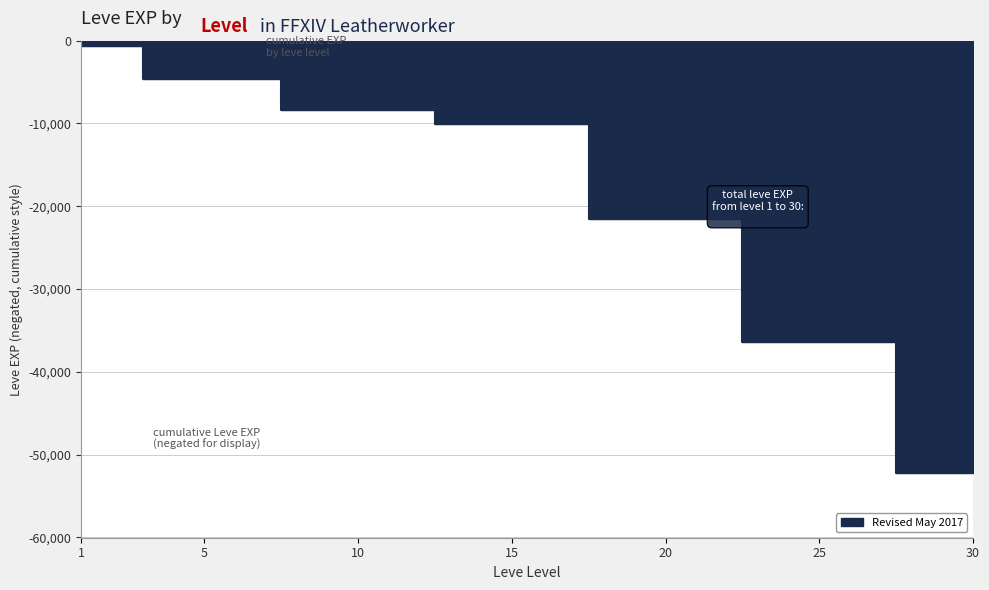

List the labels in order of value, smallest first.

30, 25, 20, 15, 10, 5, 1